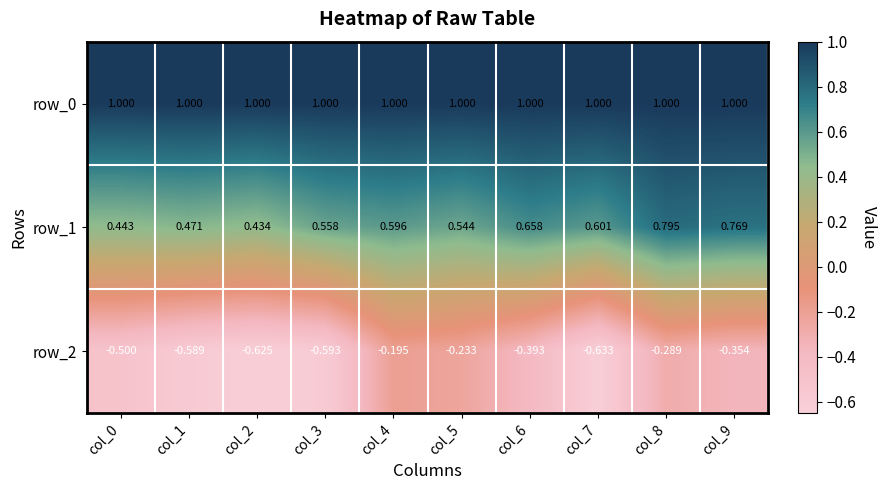

At which category does the chart reach its minimum across all series?

col_7